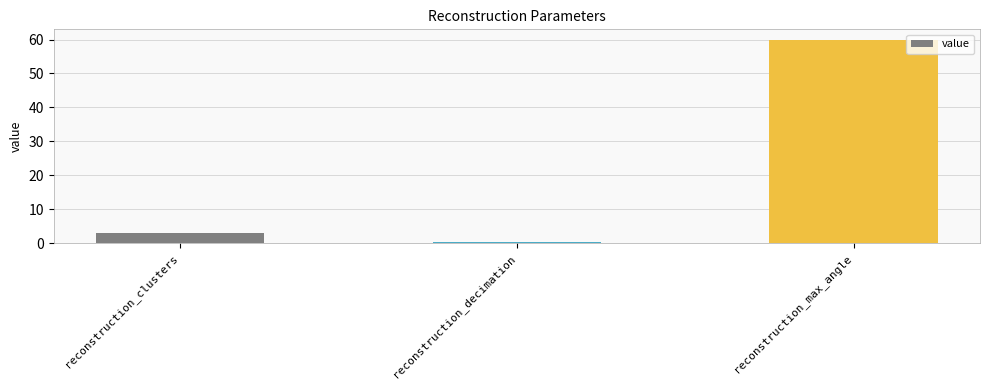

Which has a higher value, reconstruction_decimation or reconstruction_clusters?

reconstruction_clusters